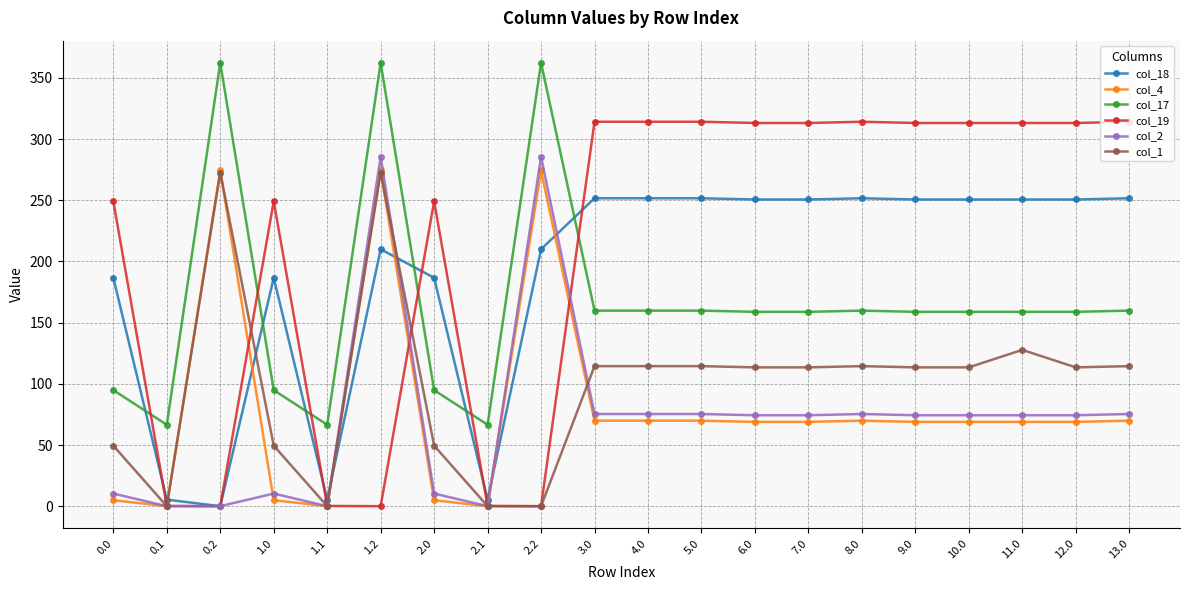

How many series are shown in this chart?

6